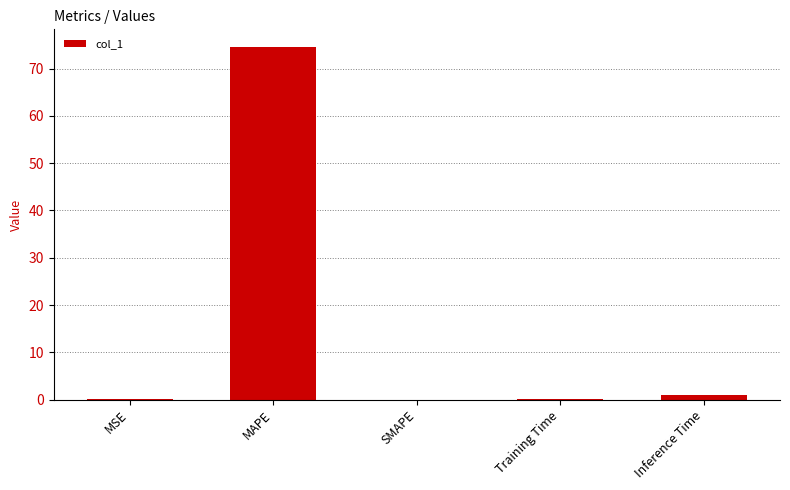

Which category has the highest value across all series?

MAPE